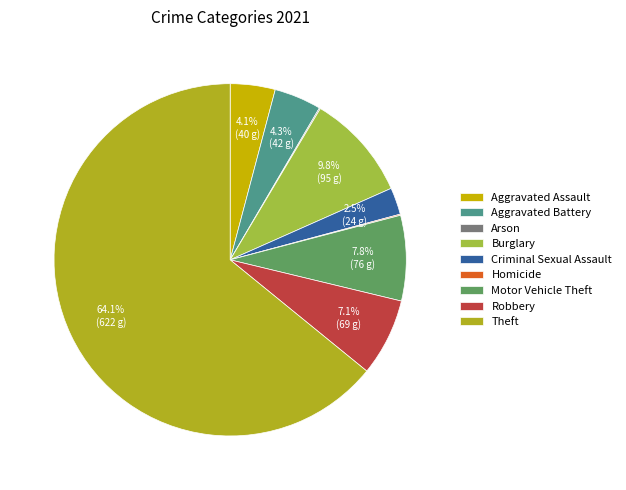

Rank the categories by value from lowest to highest.

Arson, Homicide, Criminal Sexual Assault, Aggravated Assault, Aggravated Battery, Robbery, Motor Vehicle Theft, Burglary, Theft